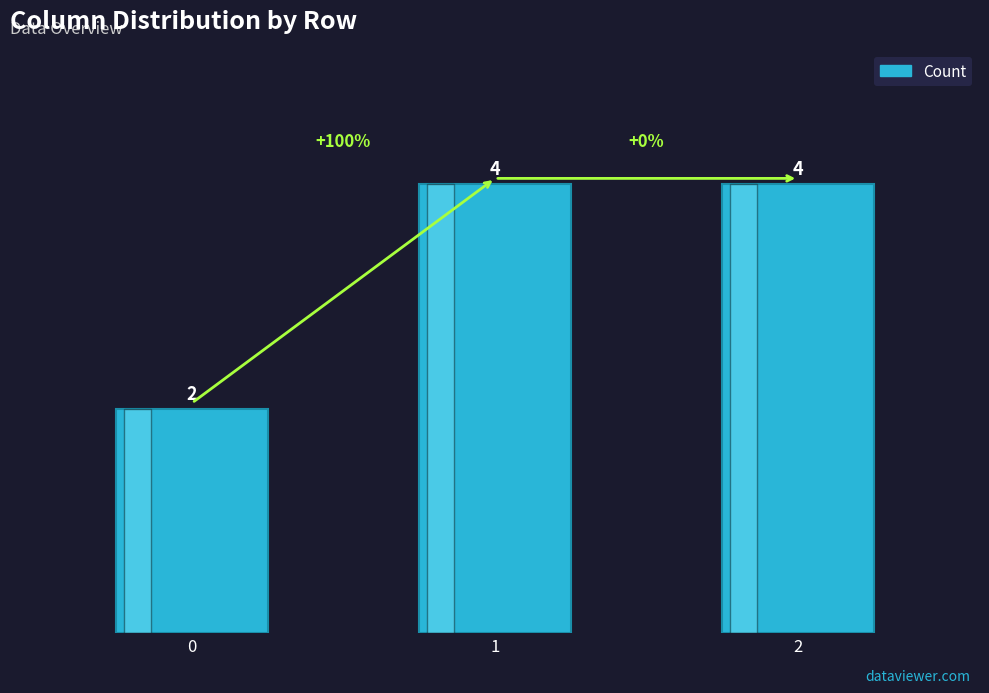

Approximately how many times larger is the value at 1 compared to 0?

2.0